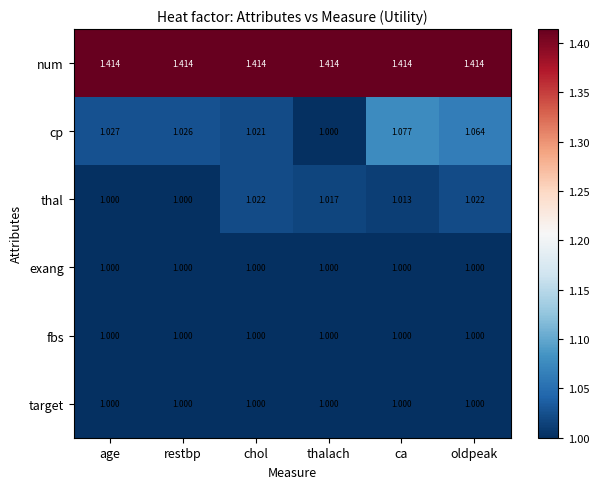

Is the value of exang at thalach greater than the value of cp at restbp?

No